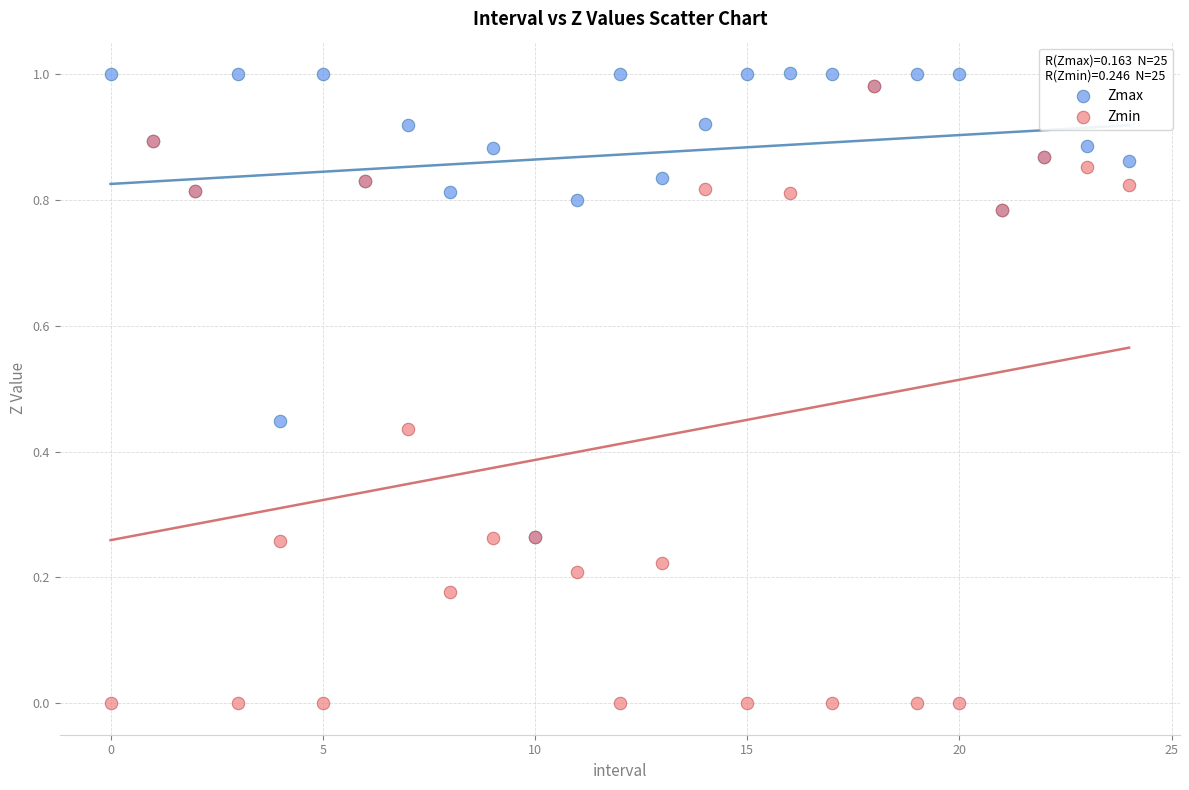

Which series has the widest spread of Y values?

Zmin